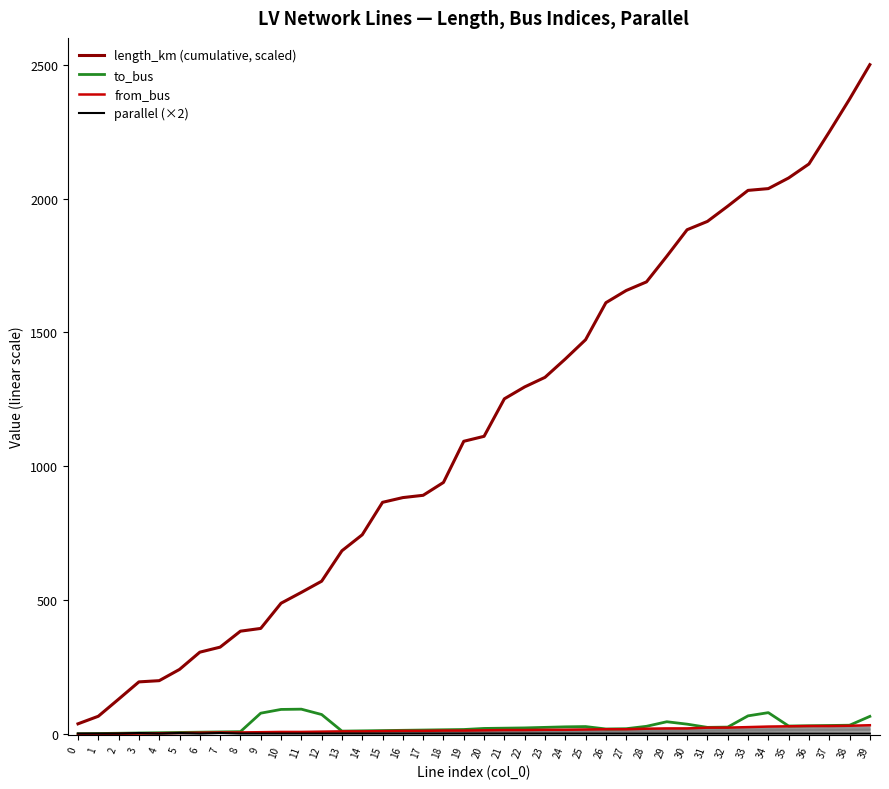

Rank the categories by parallel (×2) value from highest to lowest.

3, 5, 7, 0, 1, 2, 4, 6, 8, 9, 10, 11, 12, 13, 14, 15, 16, 17, 18, 19, 20, 21, 22, 23, 24, 25, 26, 27, 28, 29, 30, 31, 32, 33, 34, 35, 36, 37, 38, 39